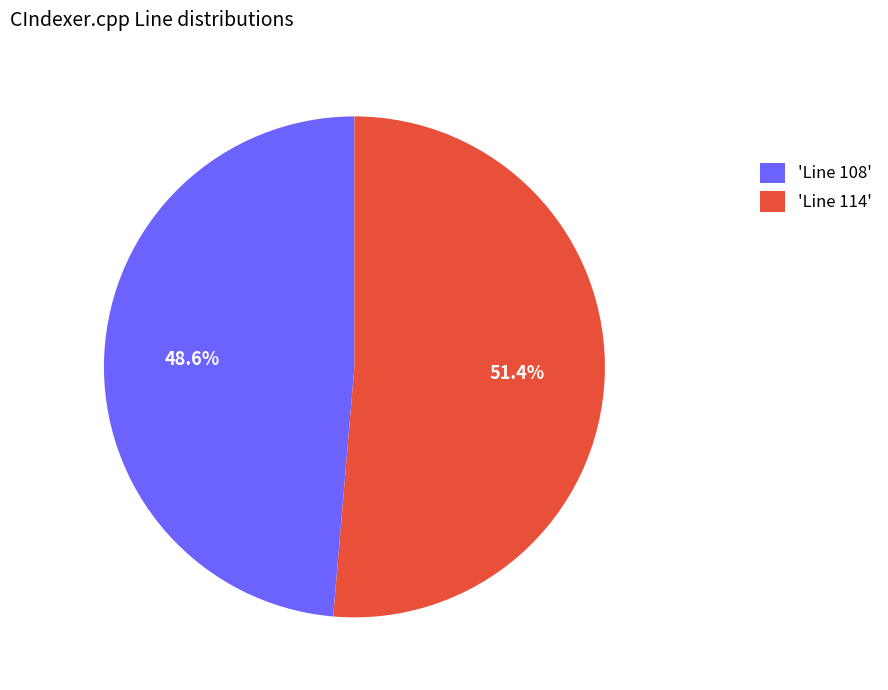

What percentage is NOT represented by 'Line 114'?

48.6%